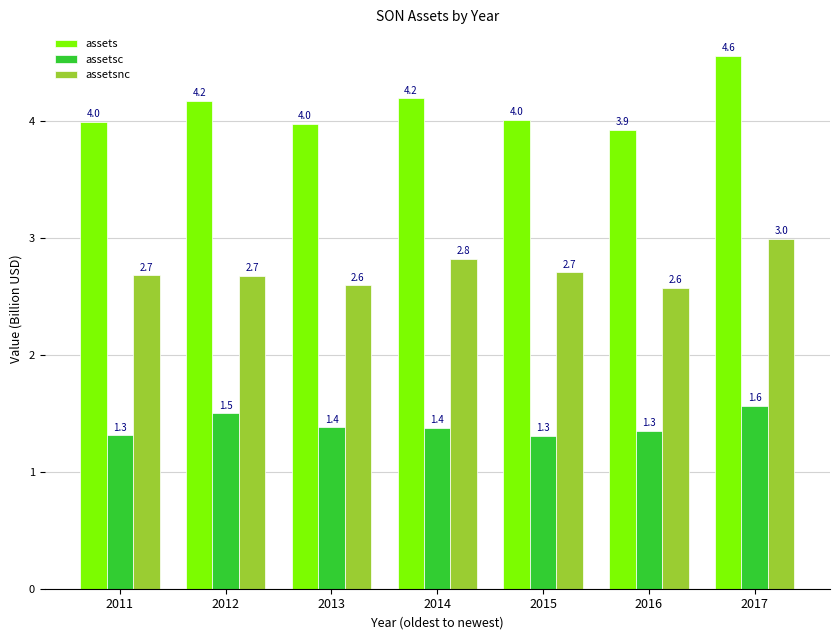

List the series in order of their peak value, highest first.

assets, assetsnc, assetsc